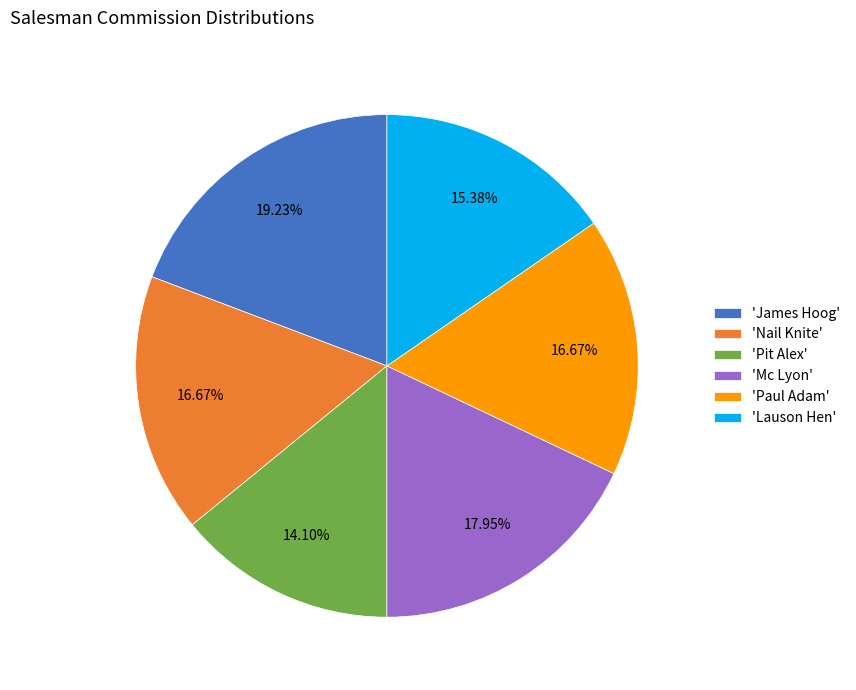

Is 'Mc Lyon' the majority of the pie?

No